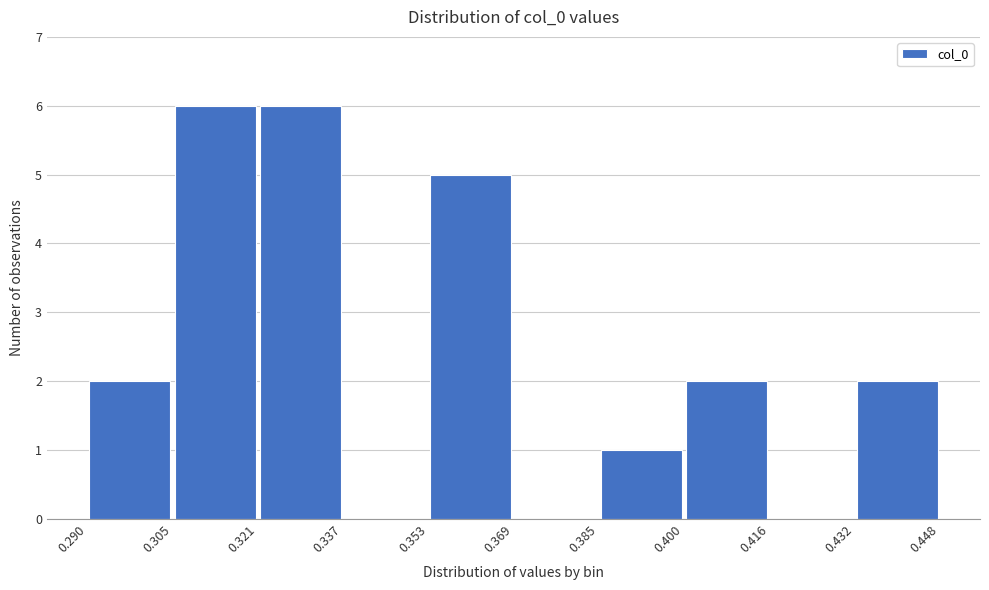

Reading left to right, list every bar in this chart as the range it spans on the x-axis followed by its height. The values are not printed on the chart, so give them approximately, as read against the axis.

0.290 to 0.305: 2
0.305 to 0.321: 6
0.321 to 0.337: 6
0.337 to 0.353: 0
0.353 to 0.369: 5
0.369 to 0.385: 0
0.385 to 0.400: 1
0.400 to 0.416: 2
0.416 to 0.432: 0
0.432 to 0.448: 2